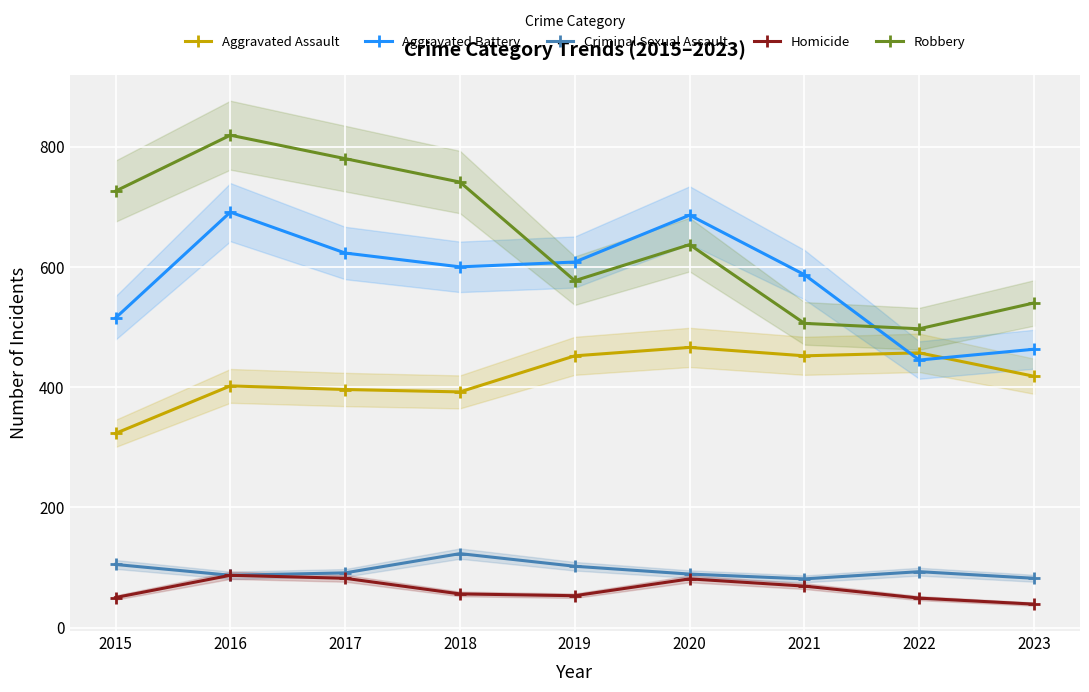

Reading left to right, list all the values displayed in this chart.

Aggravated Assault: 323	402	396	392	452	466	452	457	418
Aggravated Battery: 515	691	623	600	608	686	587	445	463
Criminal Sexual Assault: 105	87	91	123	102	89	81	93	82
Homicide: 50	87	82	56	53	81	69	49	39
Robbery: 726	819	780	741	577	637	506	497	540